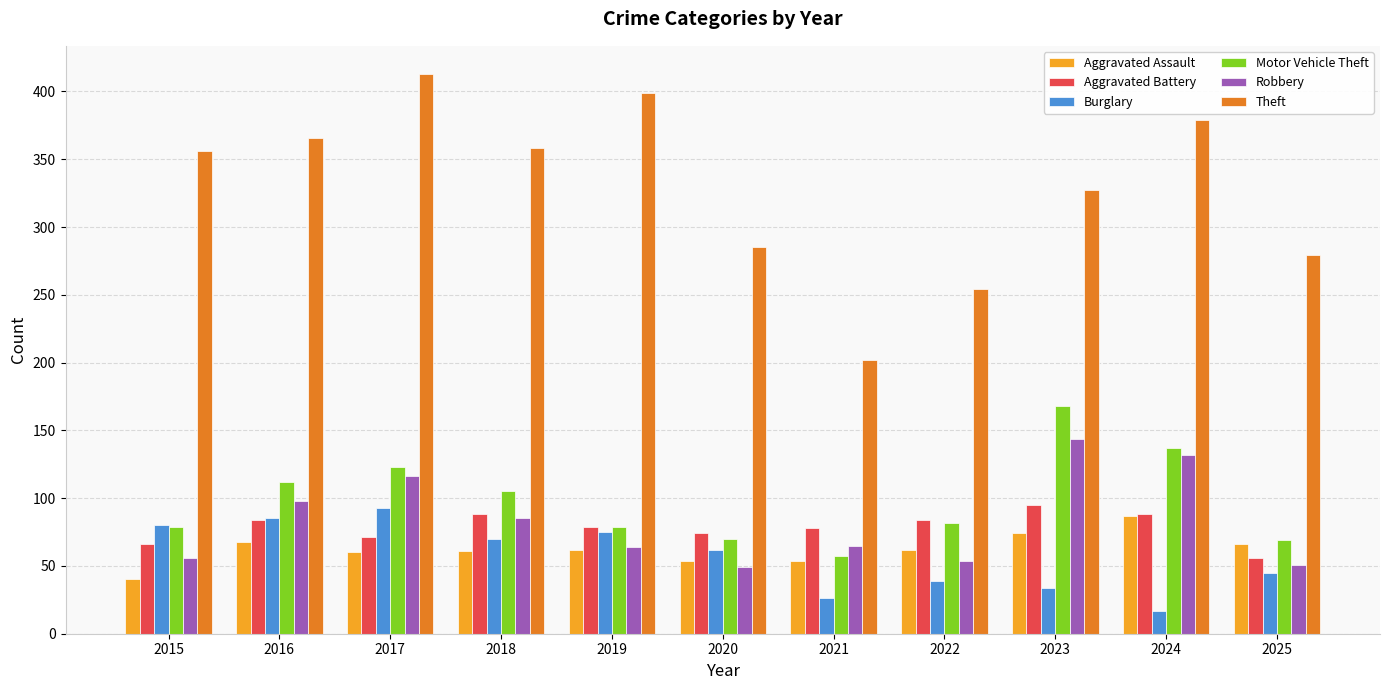

Read the Aggravated Assault value at 2021.

54